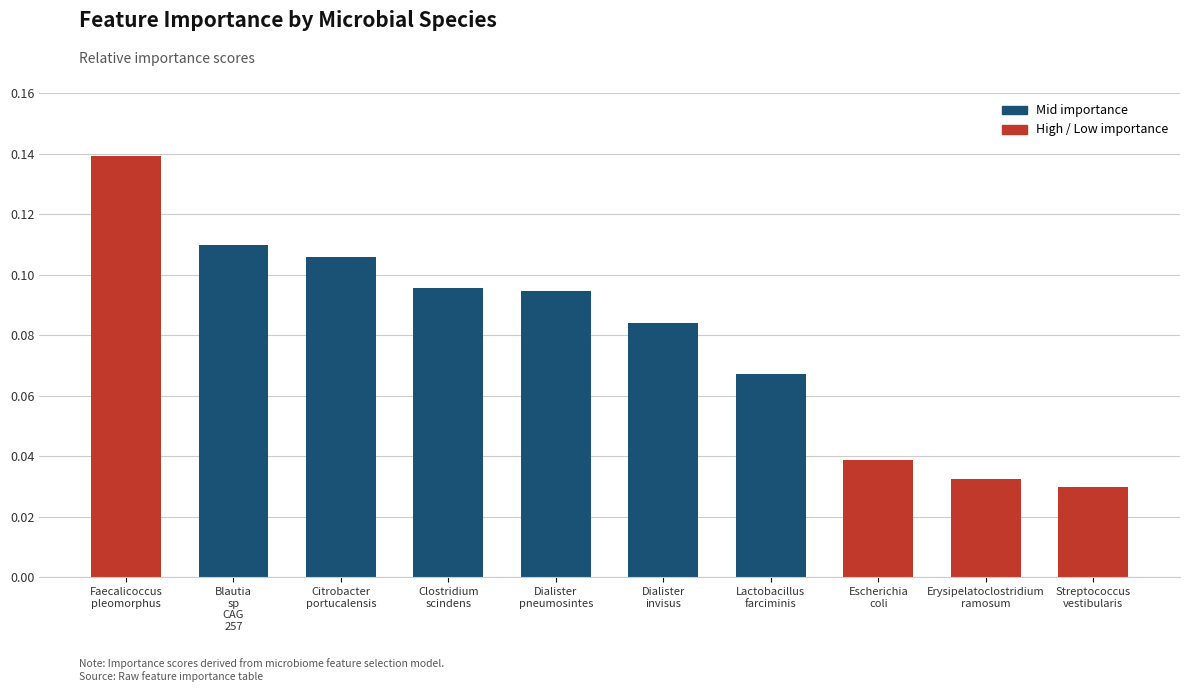

Count the values in the range 0 to 1.

10